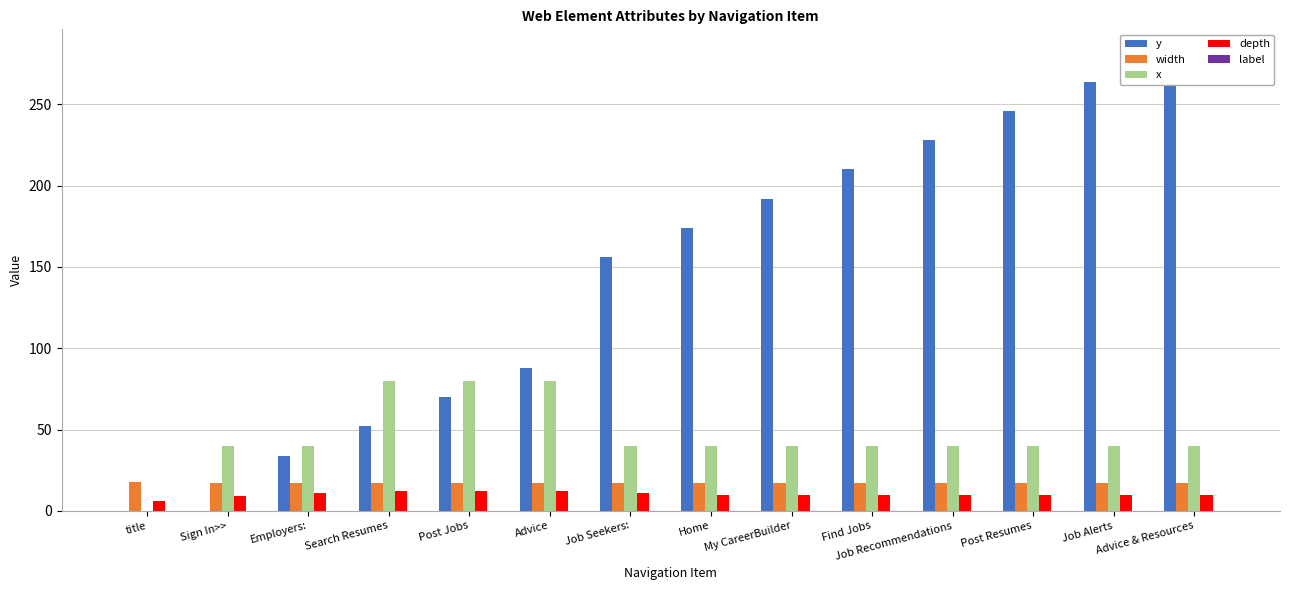

Which series has the widest spread of values?

y